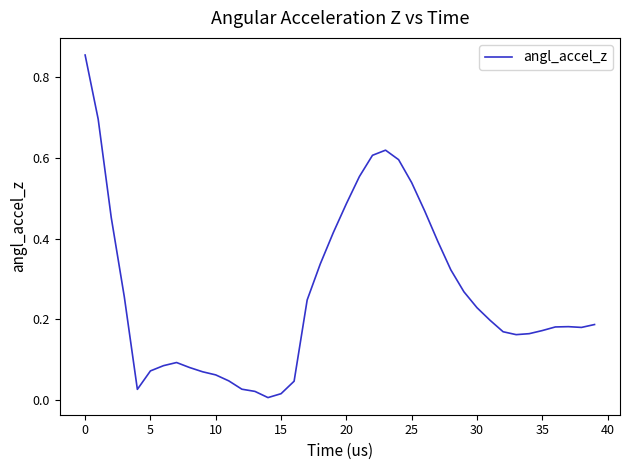

The value at 0 is 1.5. True or false?

False